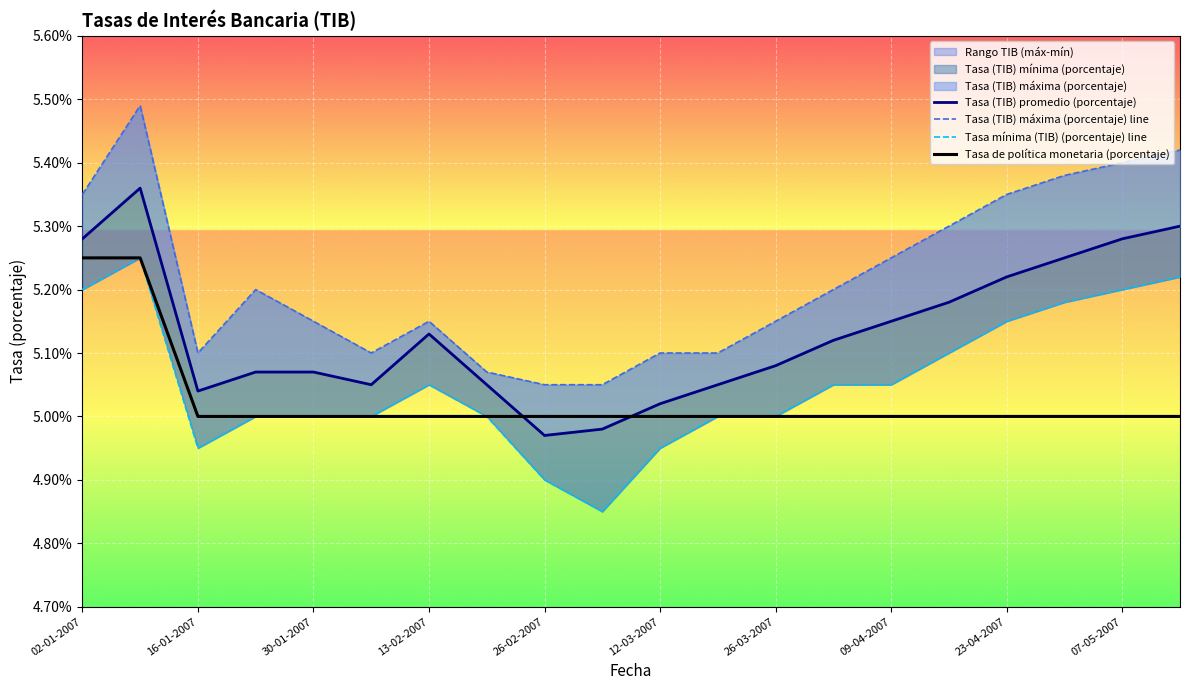

True or false: Tasa de política monetaria (porcentaje) has more than 2 points higher than both neighbors.

False